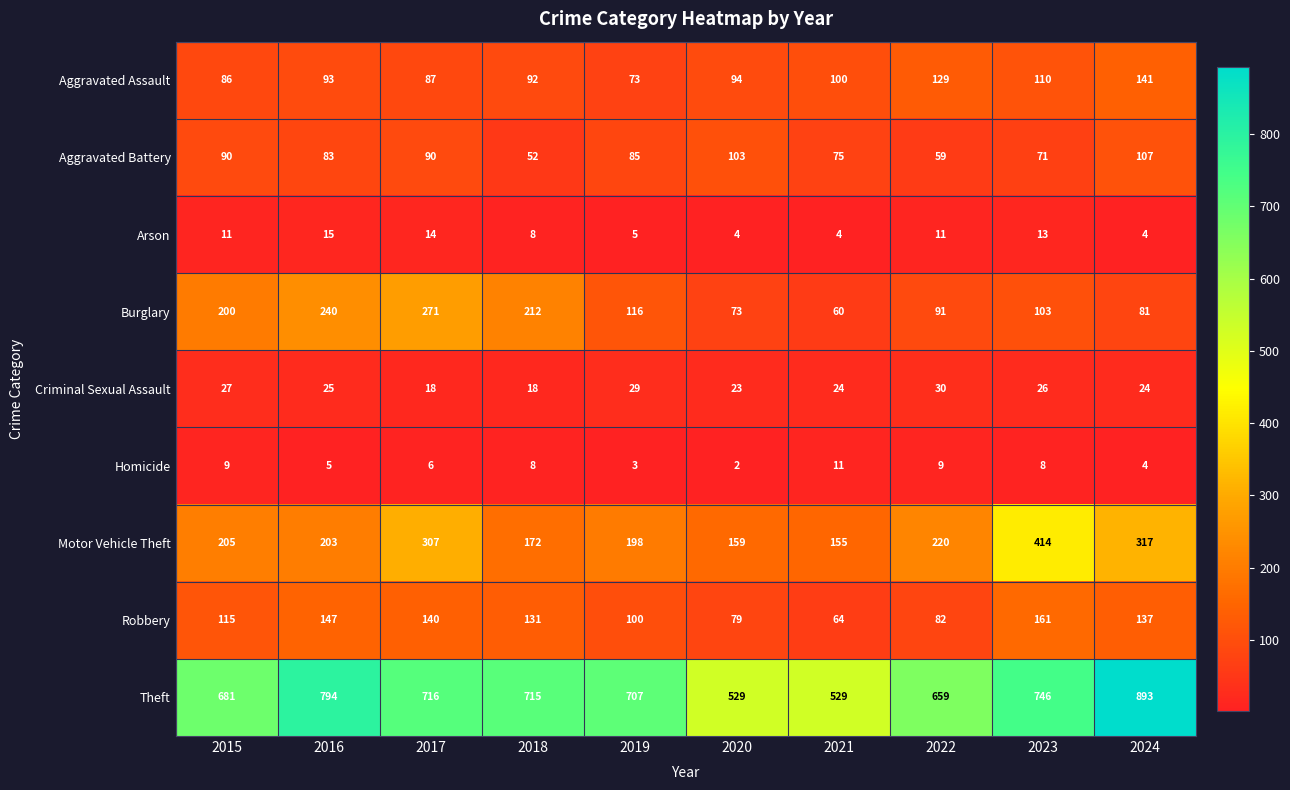

At which label does Theft first exceed 715?

2016